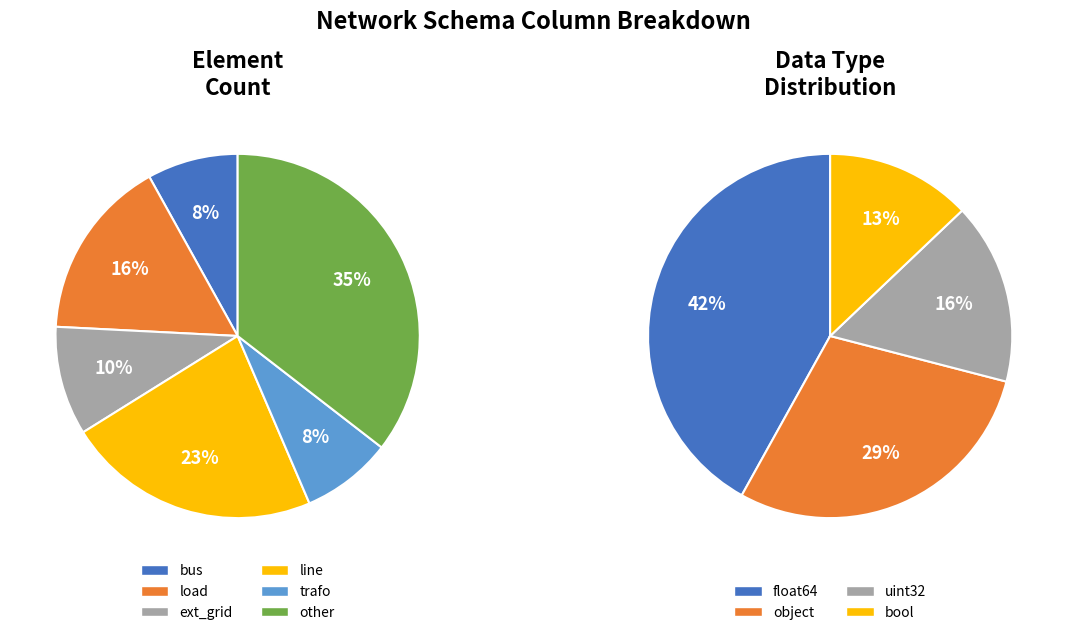

What percentage do line and trafo together represent?

30.6%